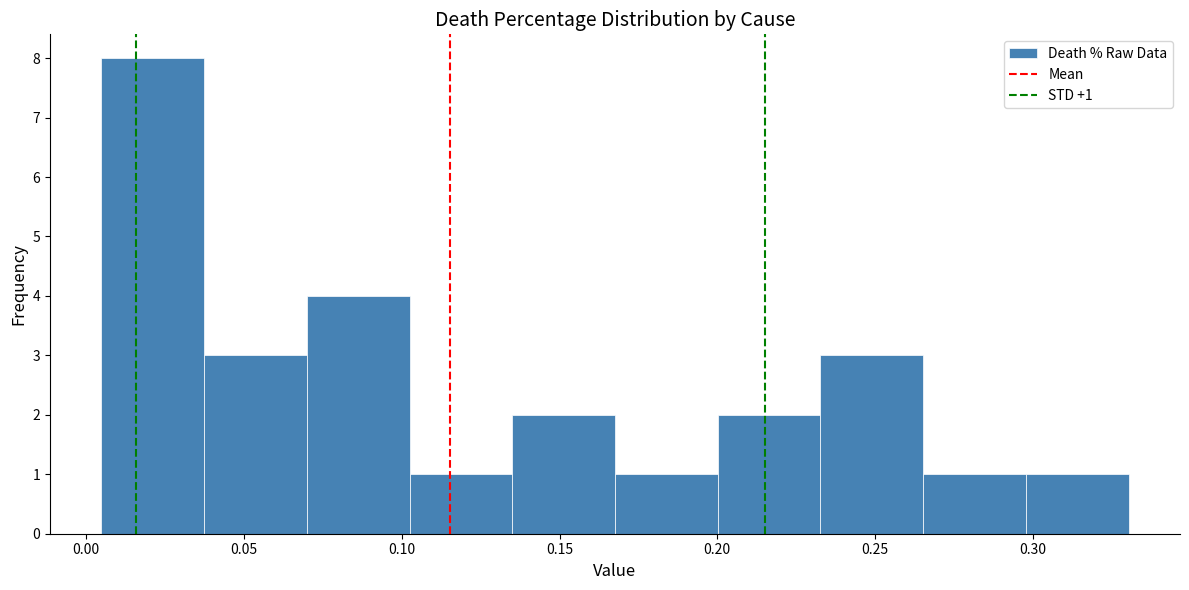

Over which range of the x-axis is the bar tallest?

0.005 to 0.035